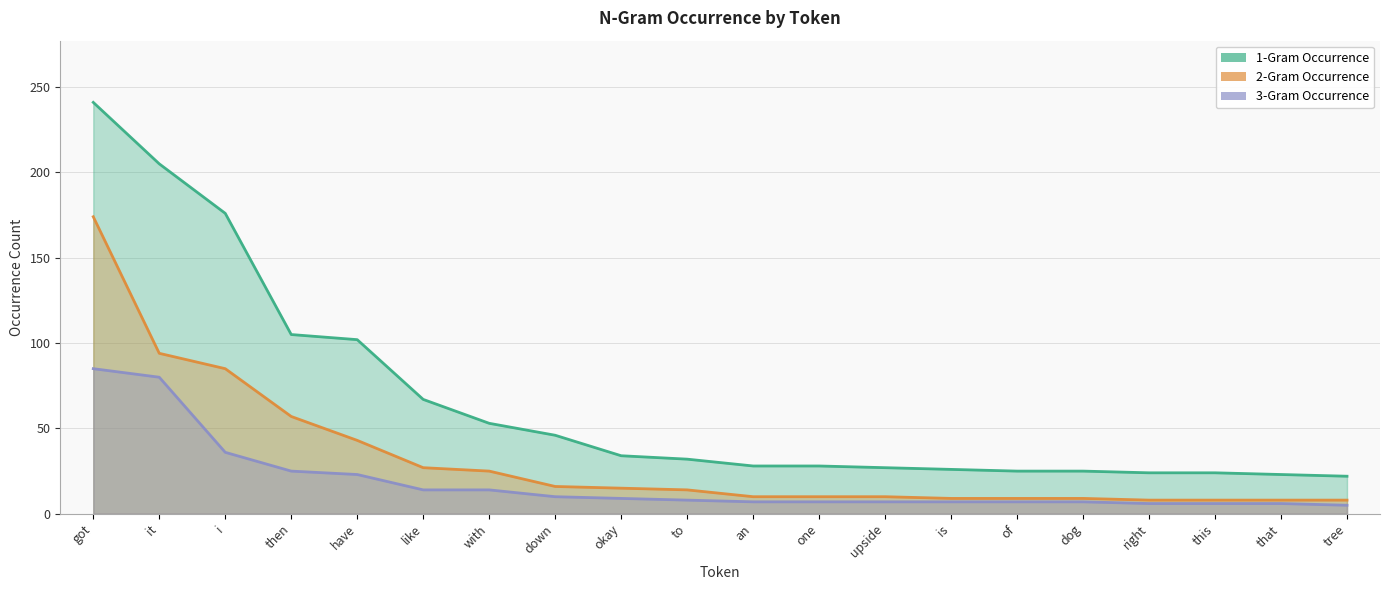

What is the sum of all 3-Gram Occurrence values?

369